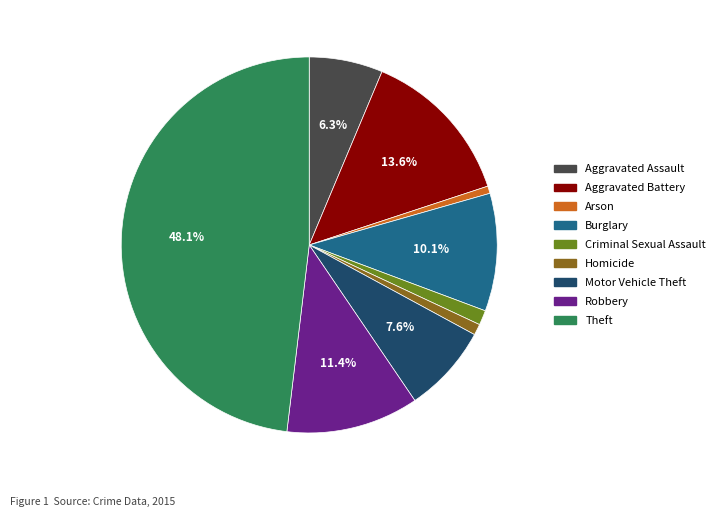

What is the ratio of the value at Criminal Sexual Assault to the value at Homicide?

1.3